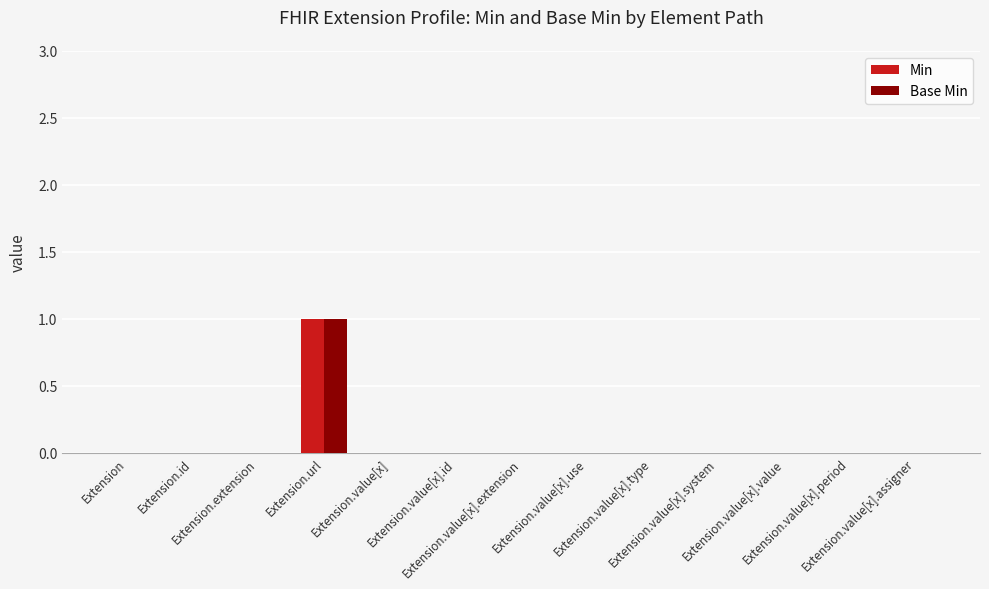

Count the number of data series in this chart.

2